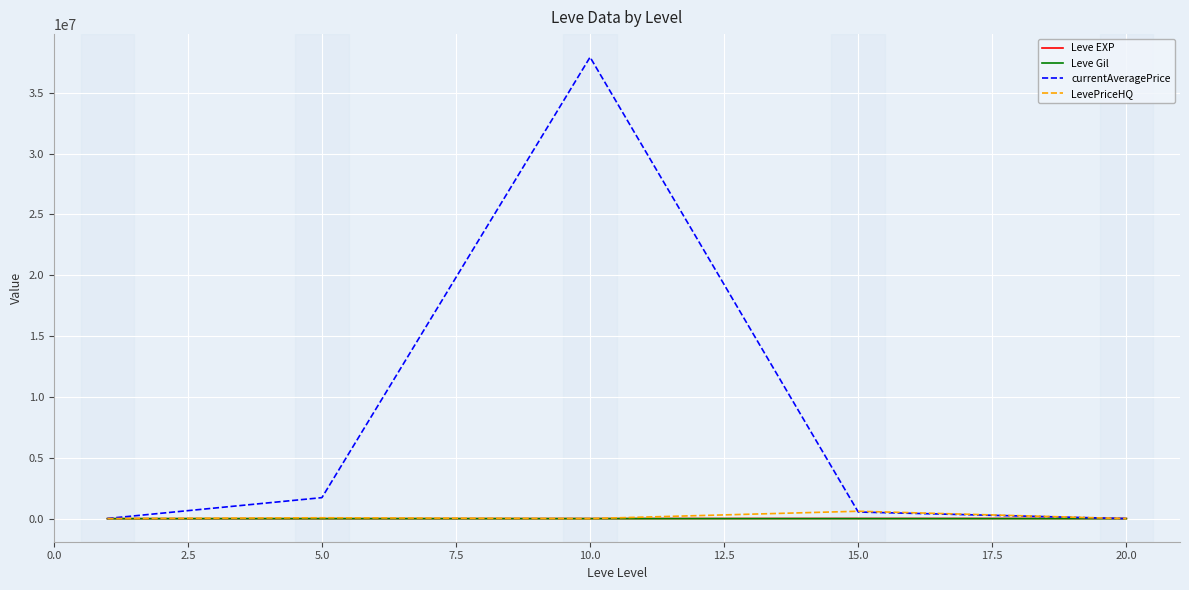

What is the difference between the maximum and minimum values in the Leve Gil series?

199.0